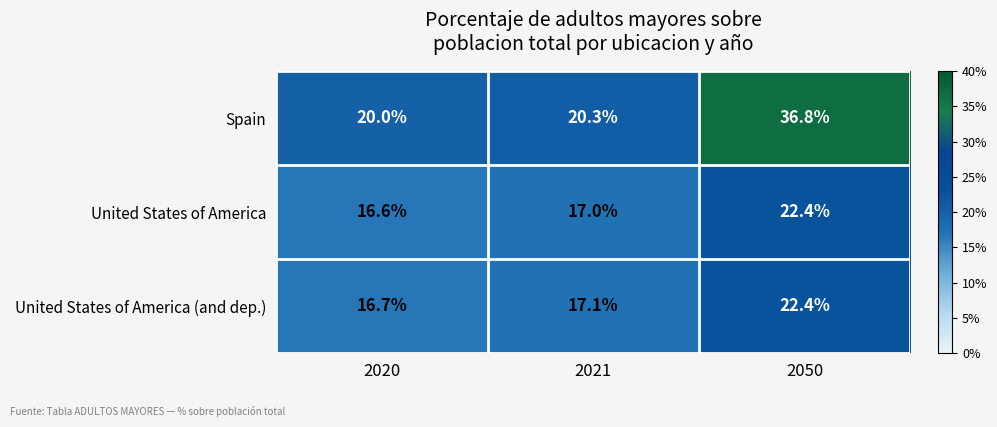

True or false: Spain has a value of 33.9 at 2020.

False